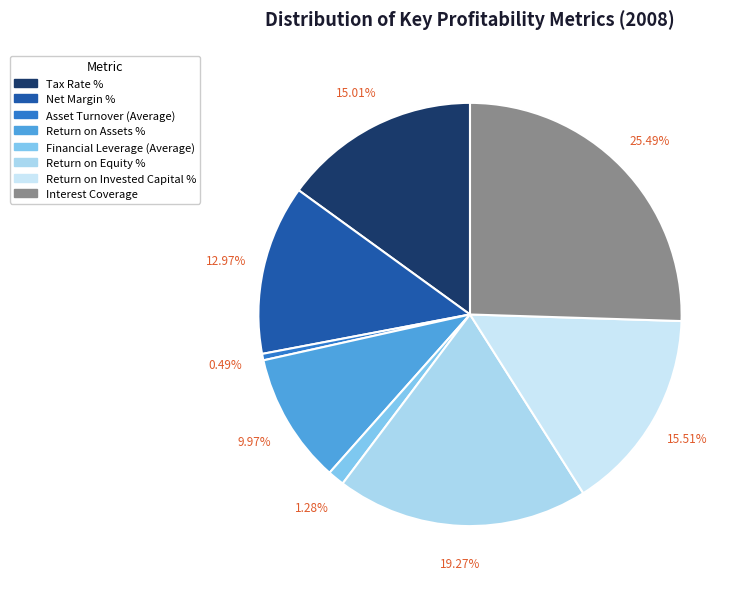

Is it true that Return on Equity % is 19% of the pie?

True